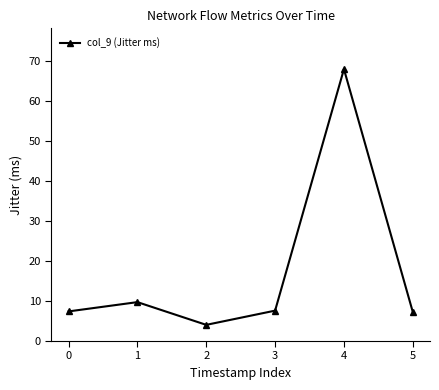

How many points are lower than both their immediate neighbors (excluding endpoints)?

1